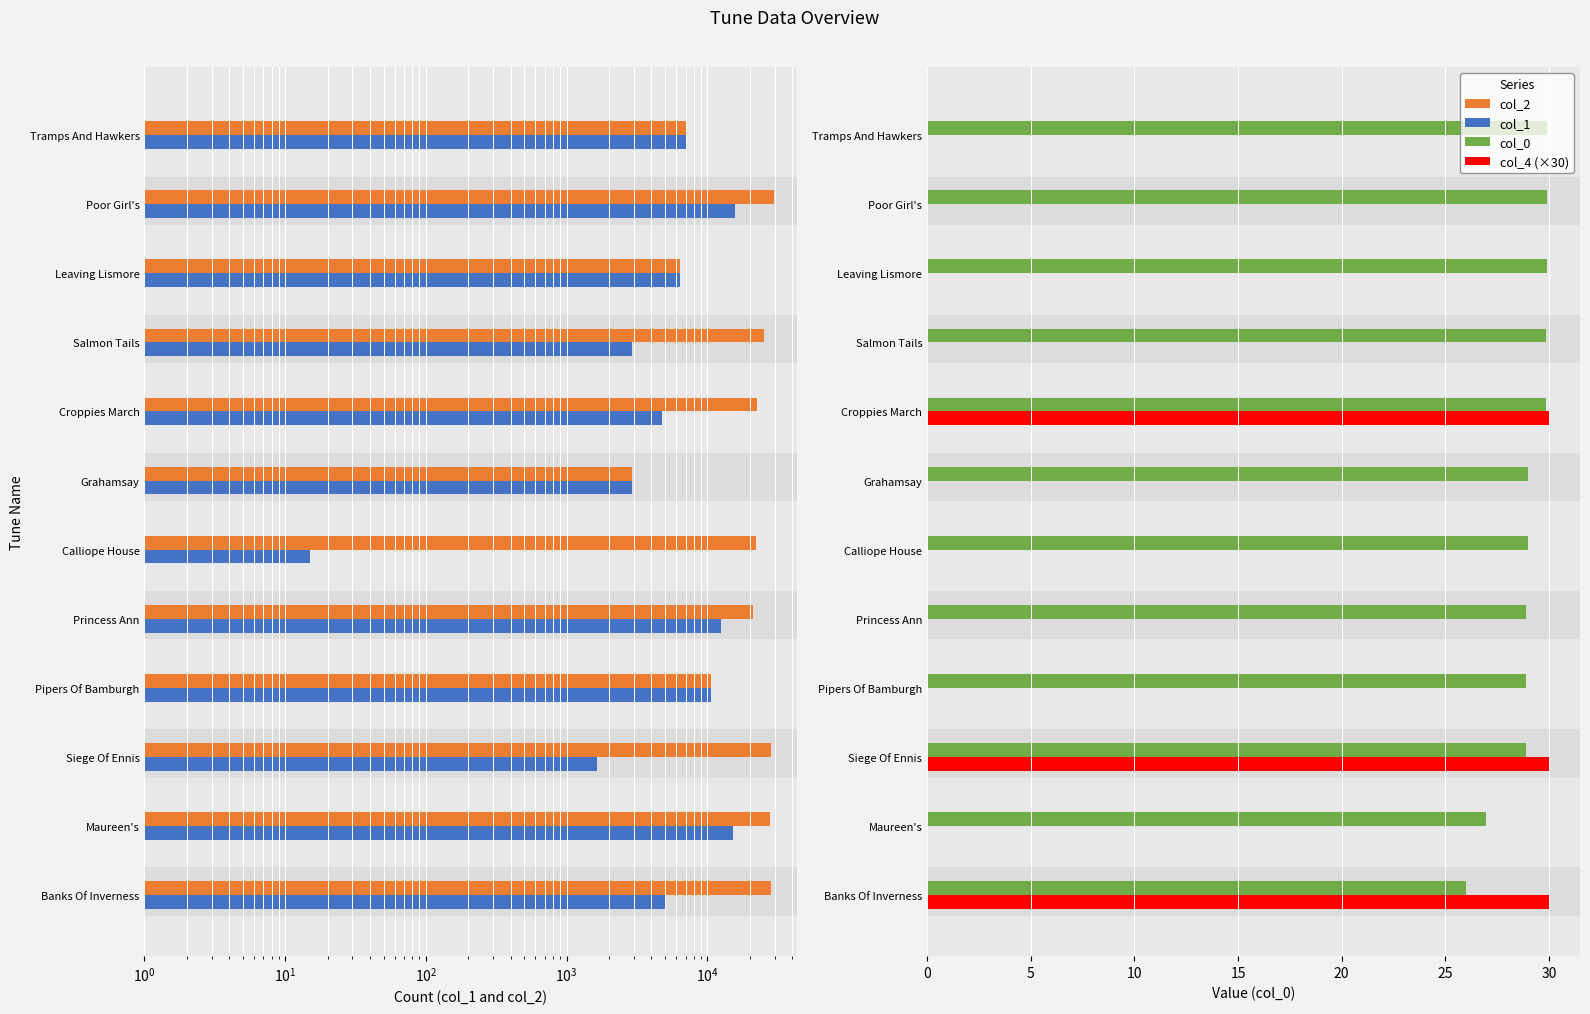

How many values in the col_2 series are below 22596?

6